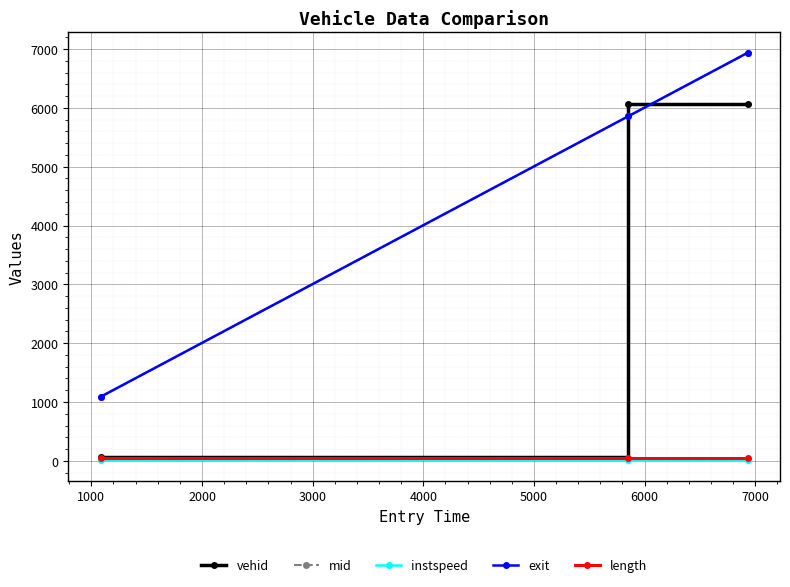

What is the value of the length point at the 2nd from the left?

52.3